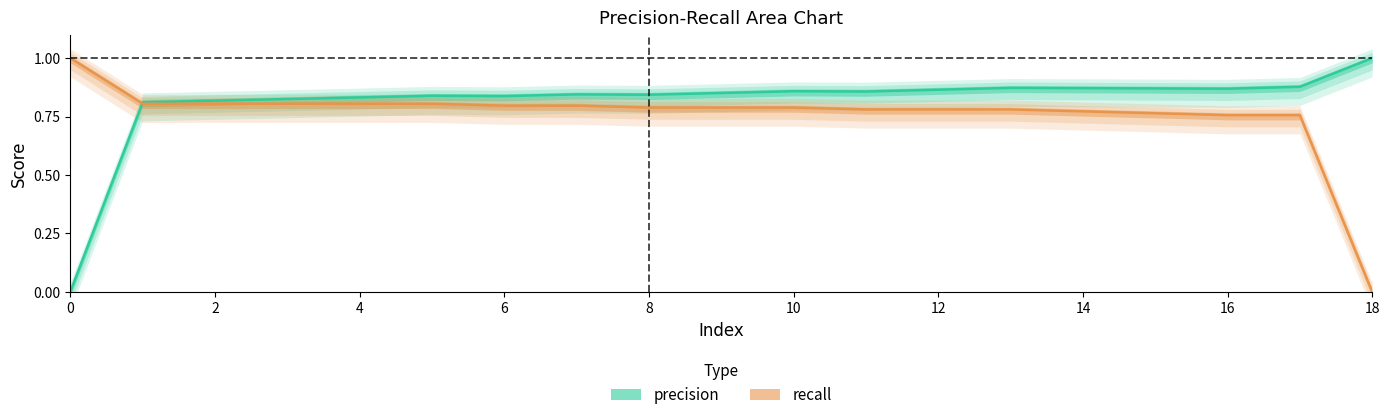

True or false: recall has a value of 0.8 at 10.

True